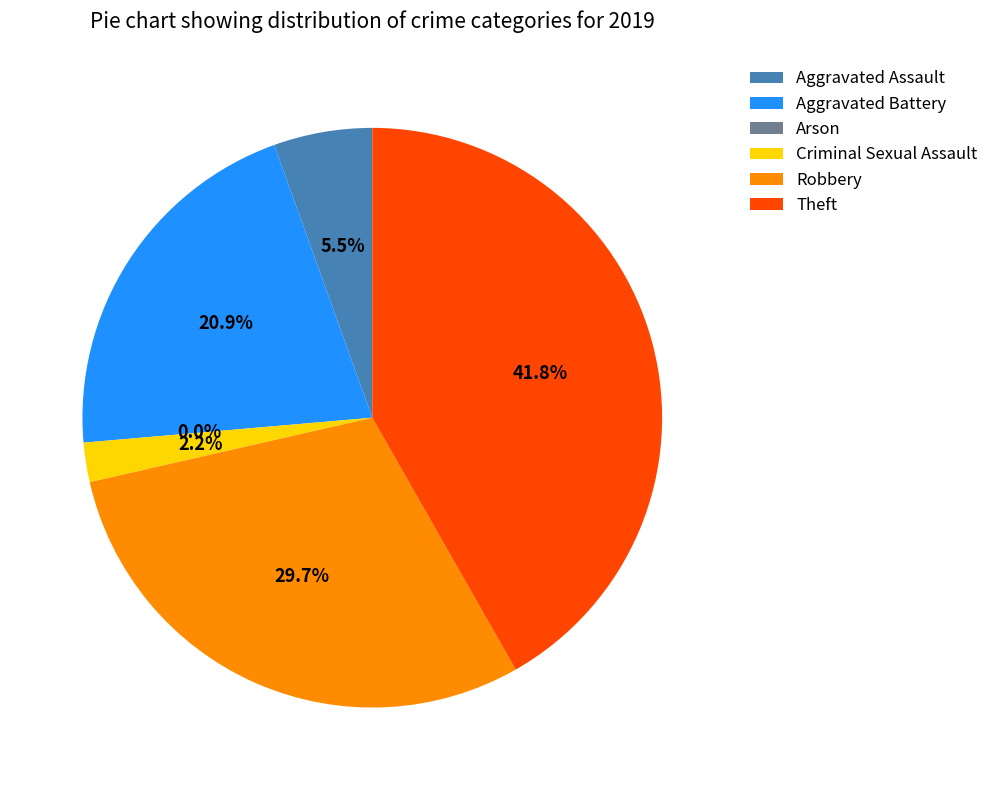

To the nearest percent, what portion does Criminal Sexual Assault represent?

2%